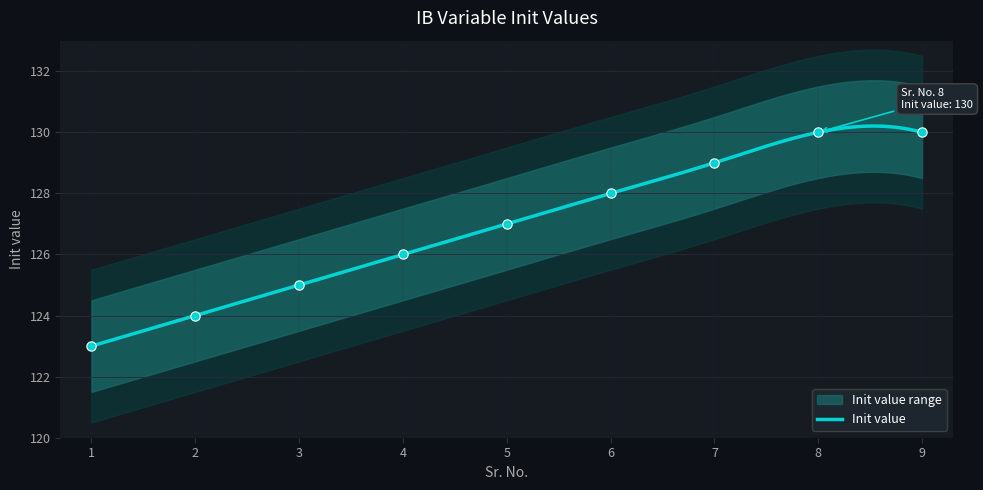

What is the change in value from 5 to 8?

+3